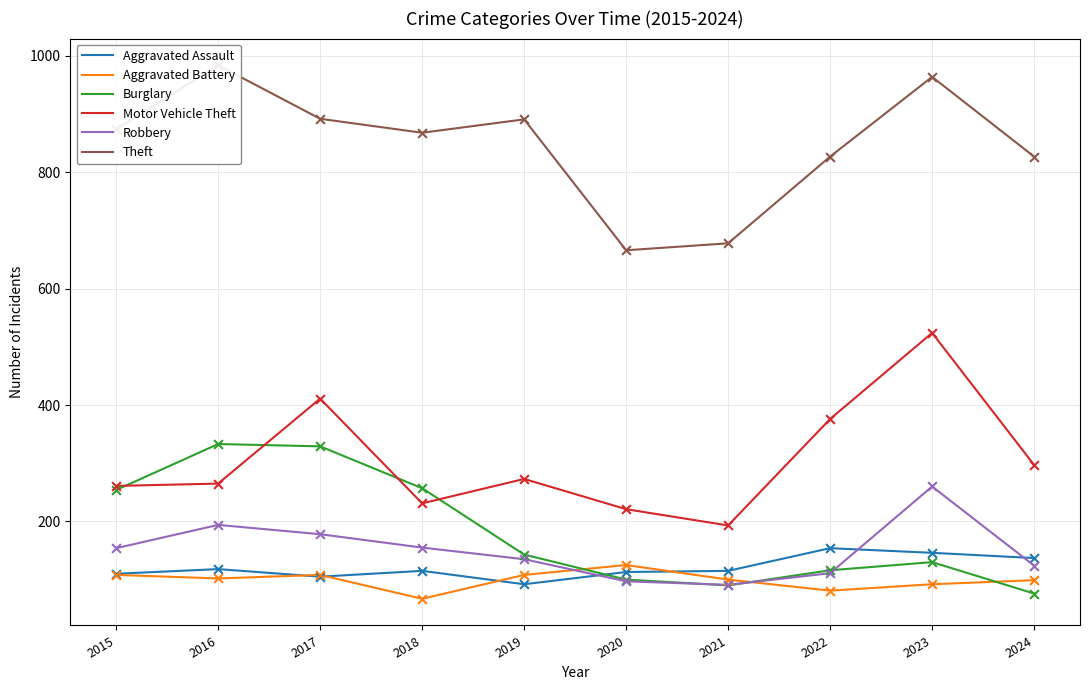

What are all the series names shown in the legend?

Aggravated Assault, Aggravated Battery, Burglary, Motor Vehicle Theft, Robbery, Theft